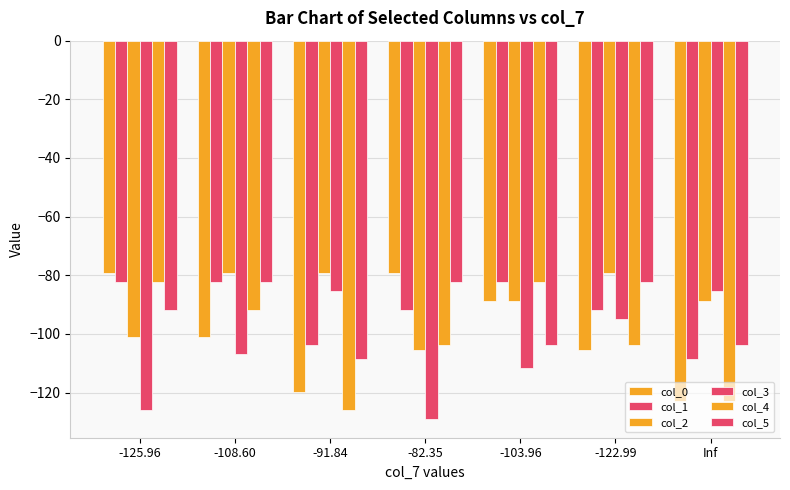

List the series in order of their peak value, highest first.

col_0, col_2, col_1, col_4, col_5, col_3